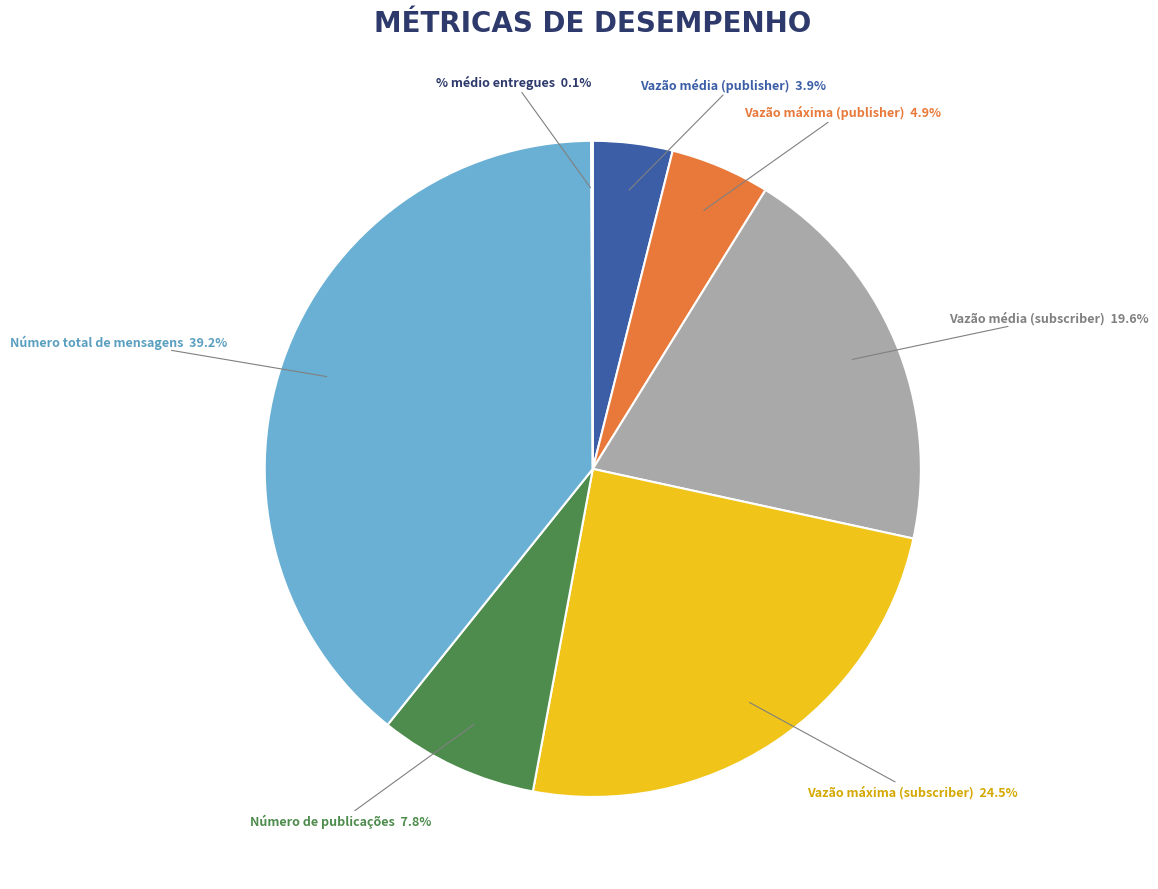

Which category has the biggest portion of the pie?

Número total de mensagens